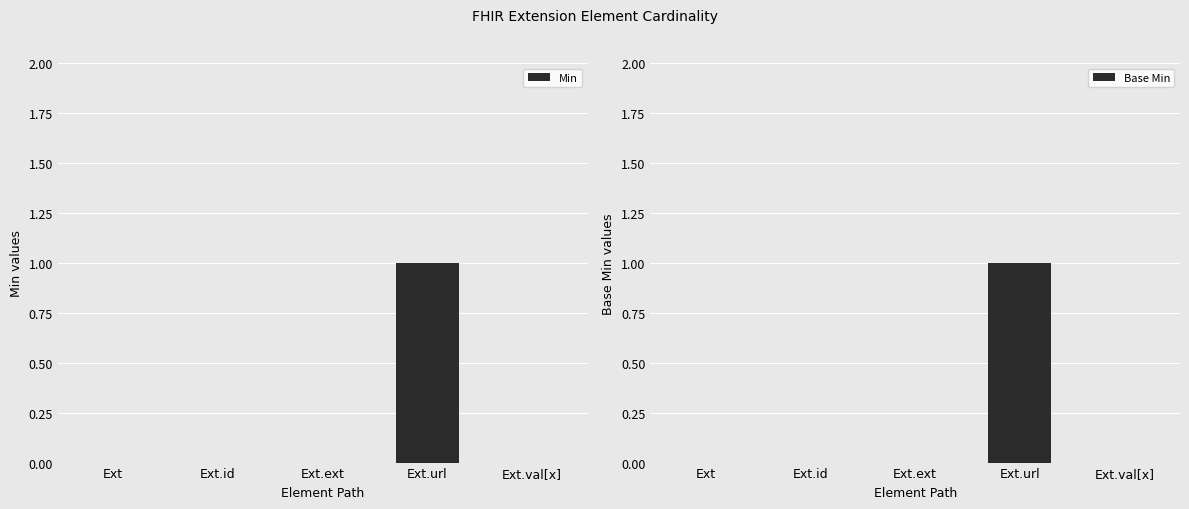

Which category has the highest value in the Min series?

Ext.url